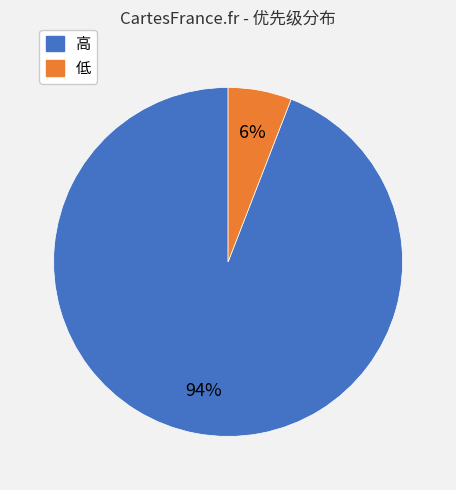

Does 高 account for over 50% of the chart?

Yes